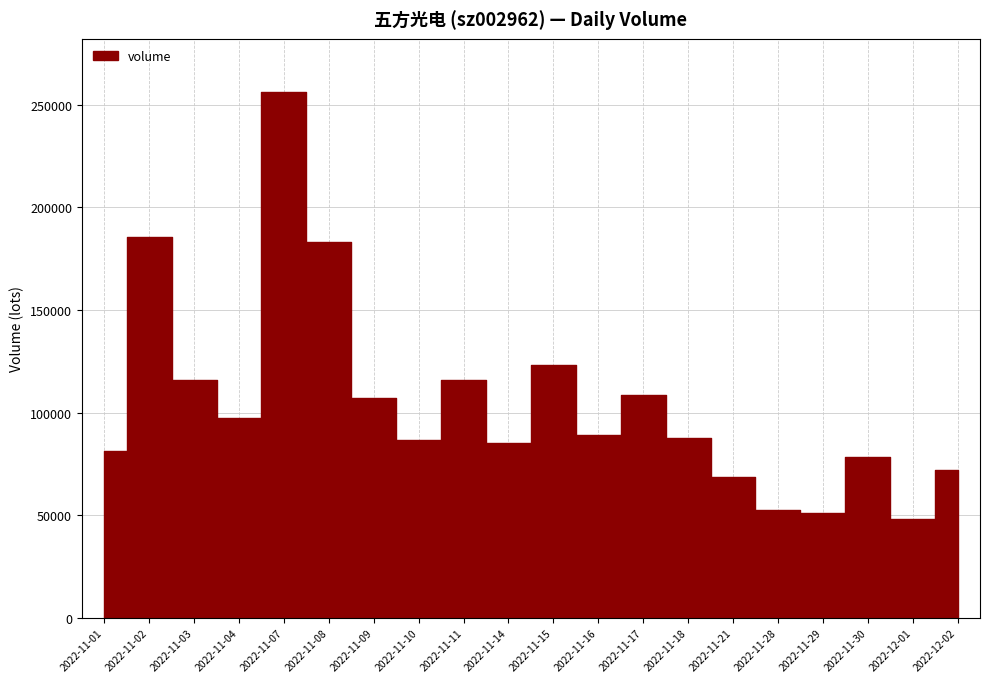

True or false: the data has more than 1 interior local peaks.

True